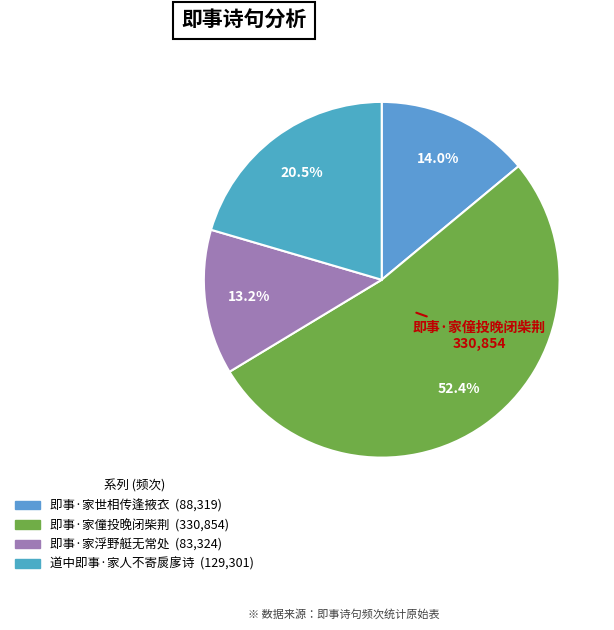

True or false: 即事·家世相传逢掖衣 accounts for 14% of the total.

True